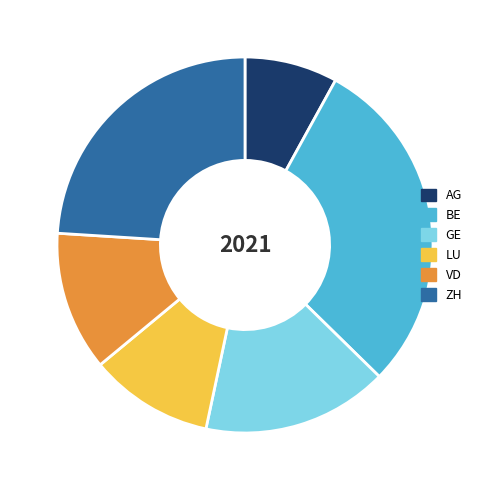

Does any single category account for the majority?

No